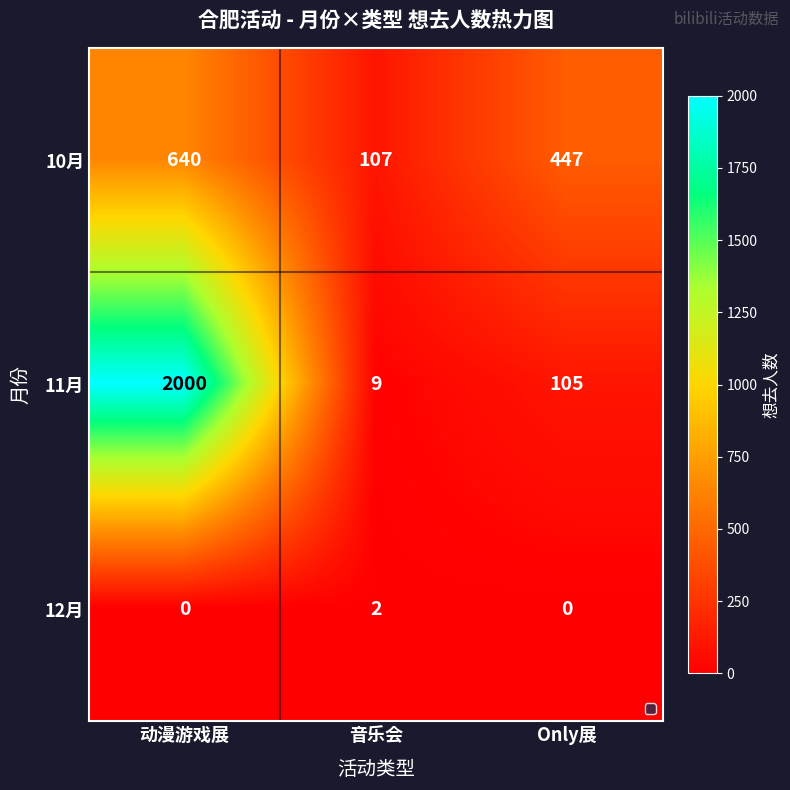

List the series in order of their overall mean, lowest first.

12月, 10月, 11月